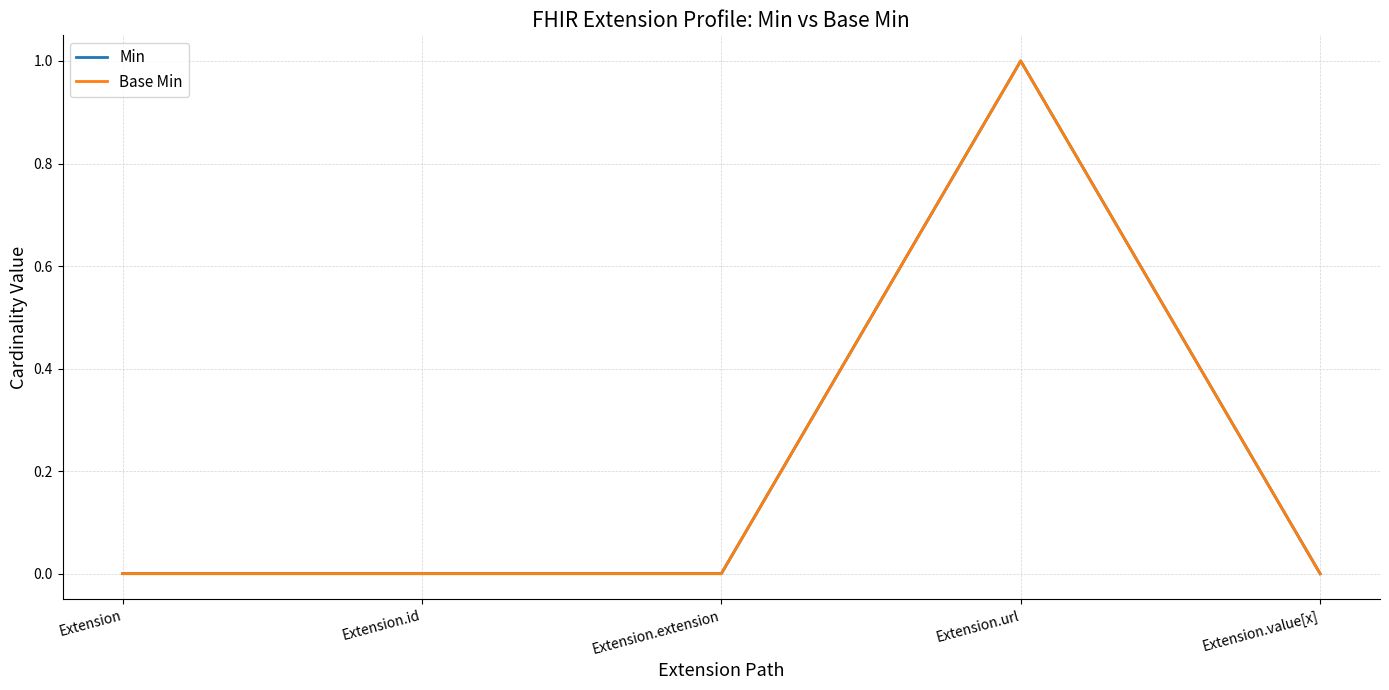

True or false: Min and Base Min cross at least once.

False